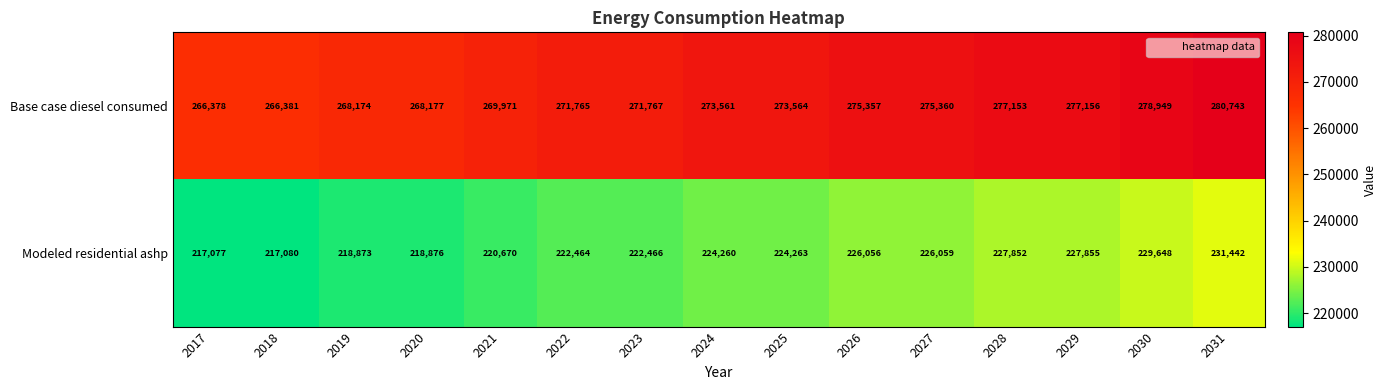

Where is Modeled residential ashp nearest to the value 224259?

2024